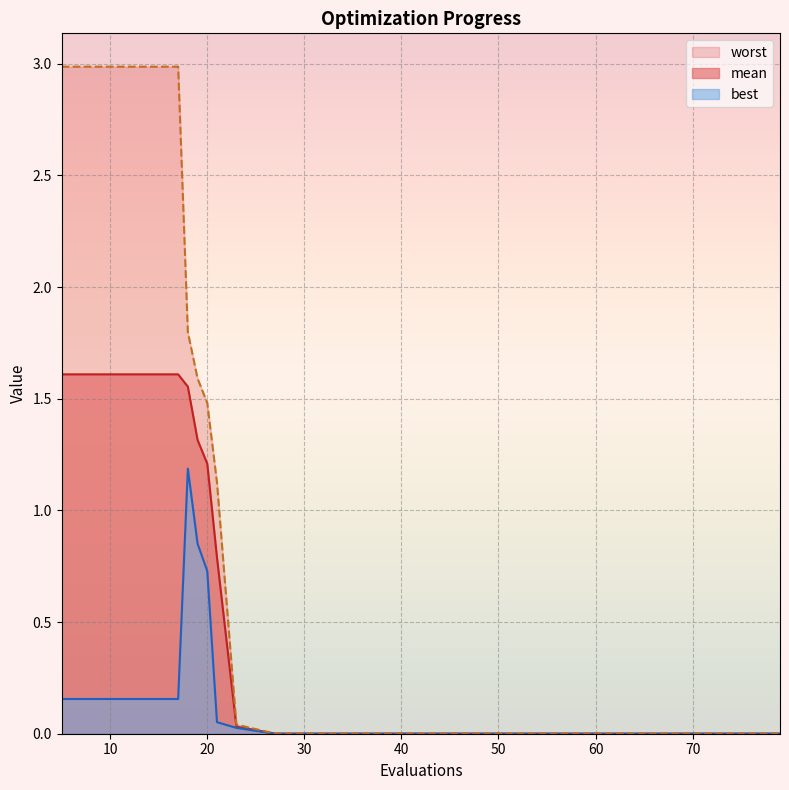

Reading left to right, transcribe all the data shown in this chart.

mean: 1.6	1.6	1.6	1.6	1.6	1.3	1.2	0.8	0.0	0.0	0.0	0.0	0.0	0.0	0.0	0.0	0.0	0.0	0.0	0.0
best: 0.2	0.2	0.2	0.2	1.2	0.9	0.7	0.1	0.0	0.0	0.0	0.0	0.0	0.0	0.0	0.0	0.0	0.0	0.0	0.0
worst: 3.0	3.0	3.0	3.0	1.8	1.6	1.5	1.1	0.0	0.0	0.0	0.0	0.0	0.0	0.0	0.0	0.0	0.0	0.0	0.0